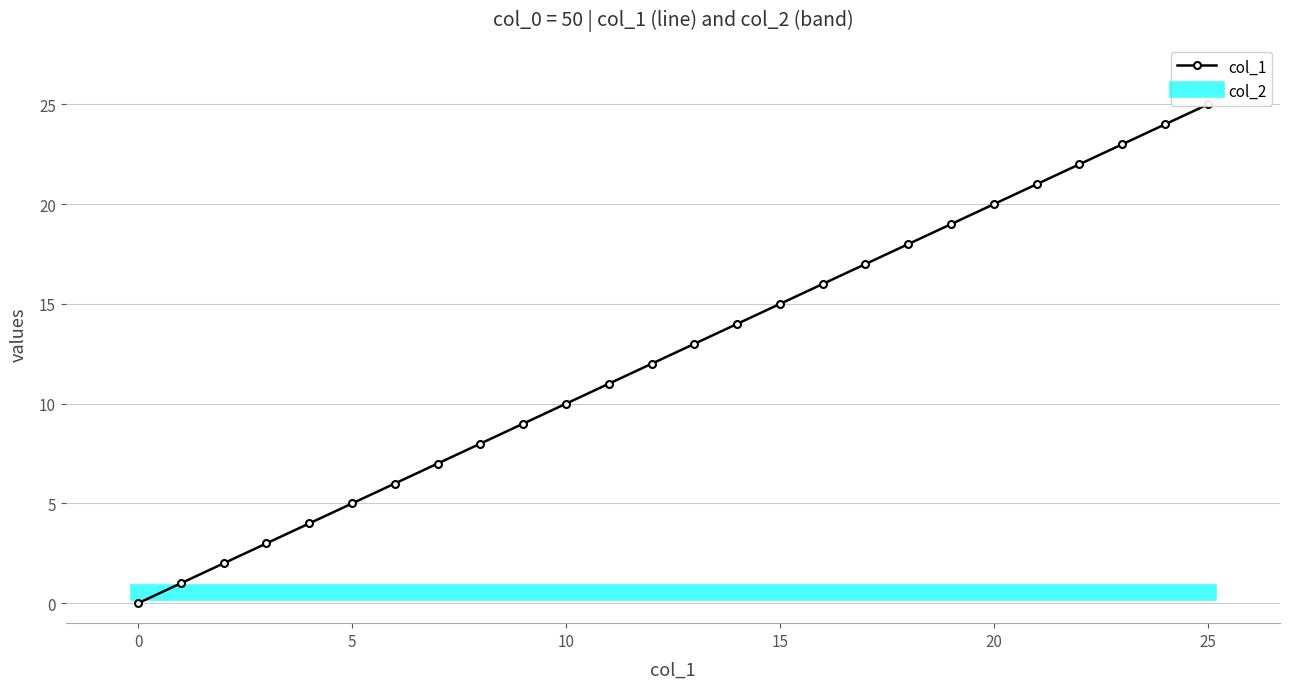

What value does the col_1 series have at 14?

14.0